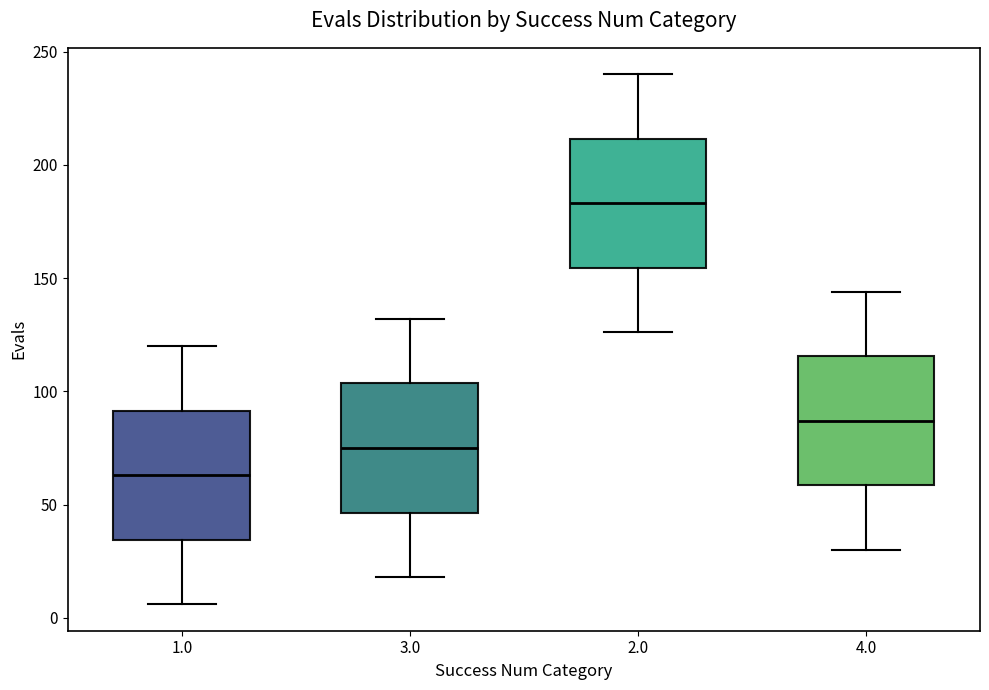

Reading left to right, read every box against the y-axis: the position of its median line, the range the box covers, and the ends of its whiskers. The values are not printed on the chart, so give them approximately, as read against the axis.

1.0: median 65, box 35 to 90, whiskers 5 to 120
3.0: median 75, box 45 to 105, whiskers 20 to 130
2.0: median 185, box 155 to 210, whiskers 125 to 240
4.0: median 85, box 60 to 115, whiskers 30 to 145